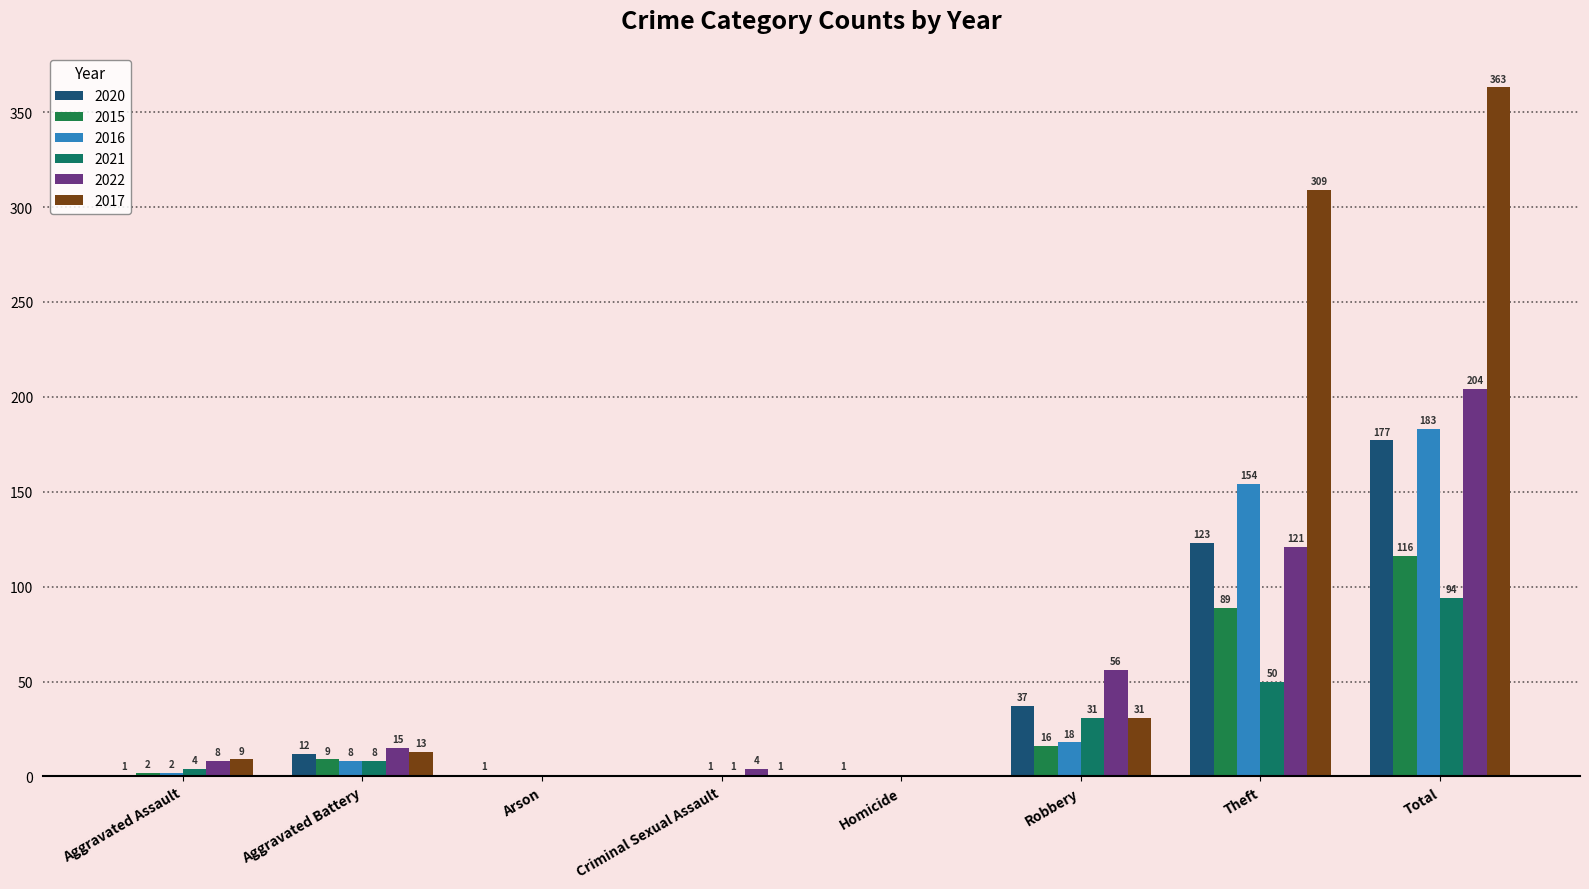

How many distinct data groups are displayed?

6